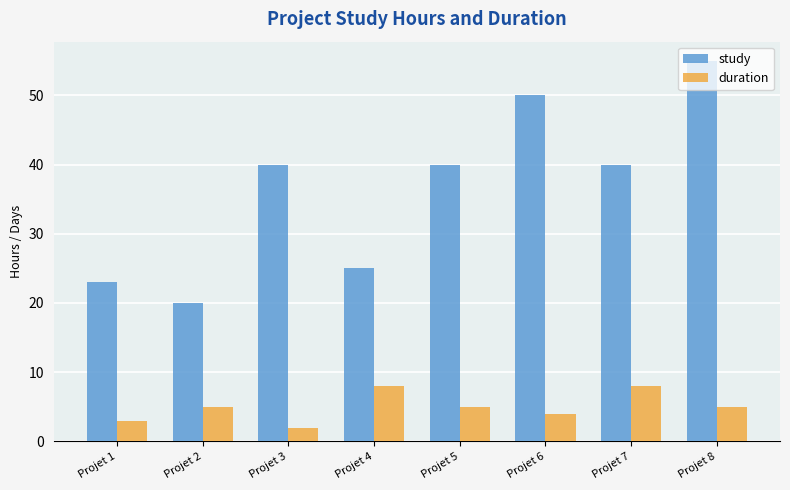

Is it true that study equals 55 at Projet 8?

True